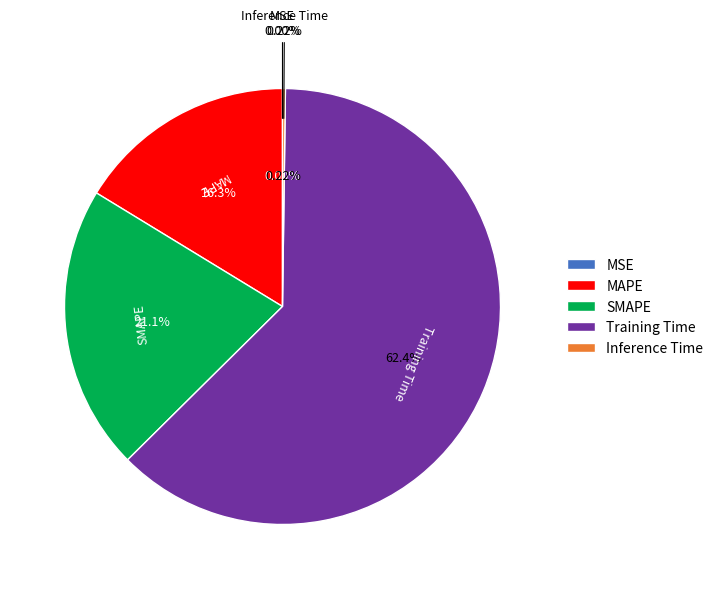

Which slice represents more than half of the pie?

Training Time